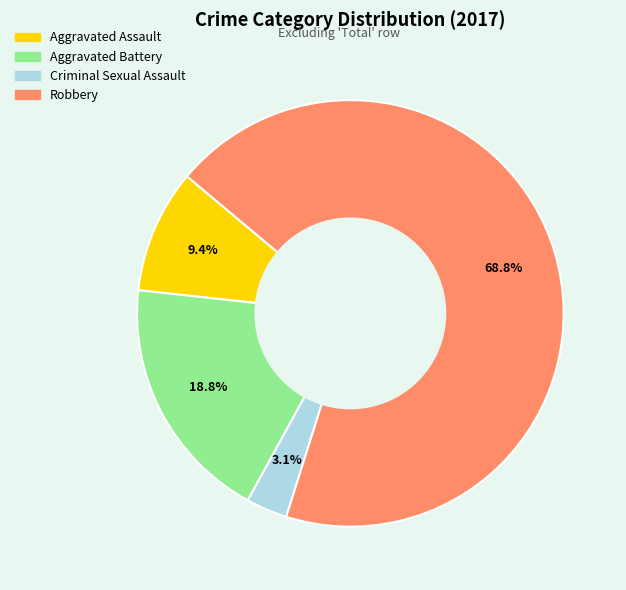

Count the number of slices in the pie.

4